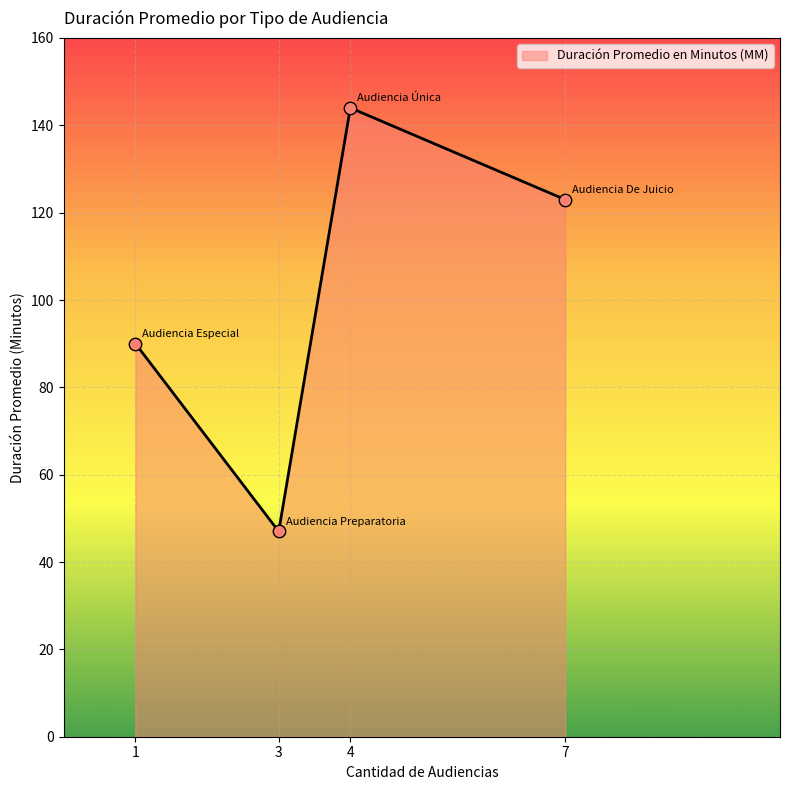

Which has a higher value, 1 or 4?

4